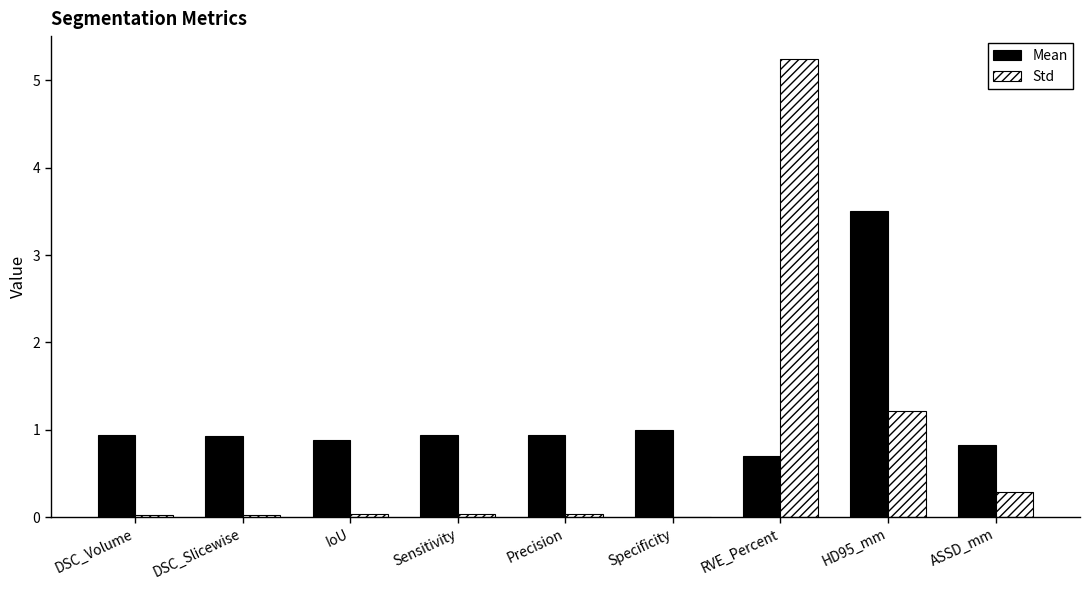

Does the chart contain stacked bars?

No